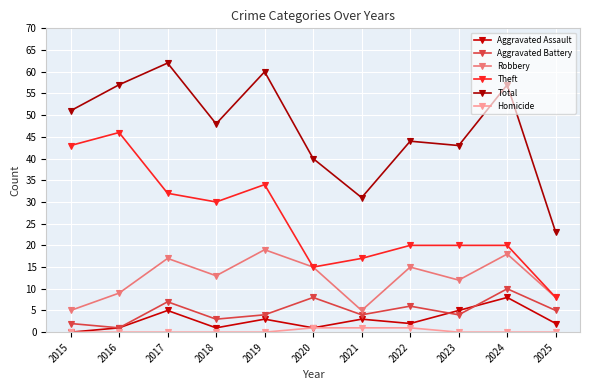

What value does the Aggravated Assault series have at 2020?

1